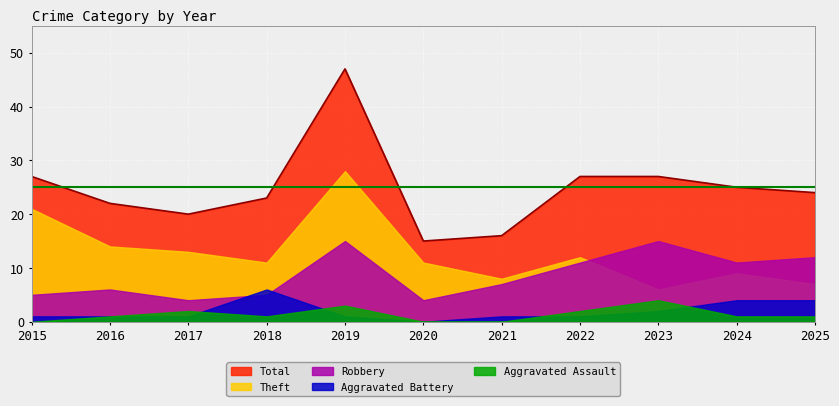

What is the highest value of the Robbery series?

15